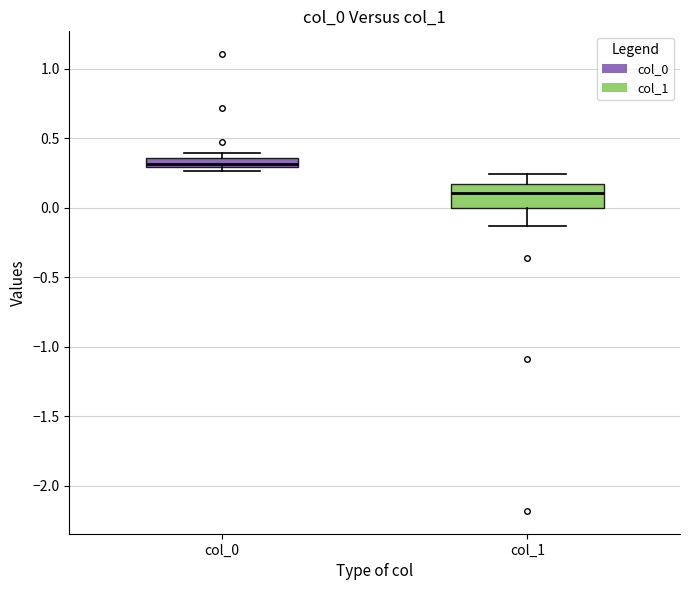

Which box's median line is the highest?

col_0